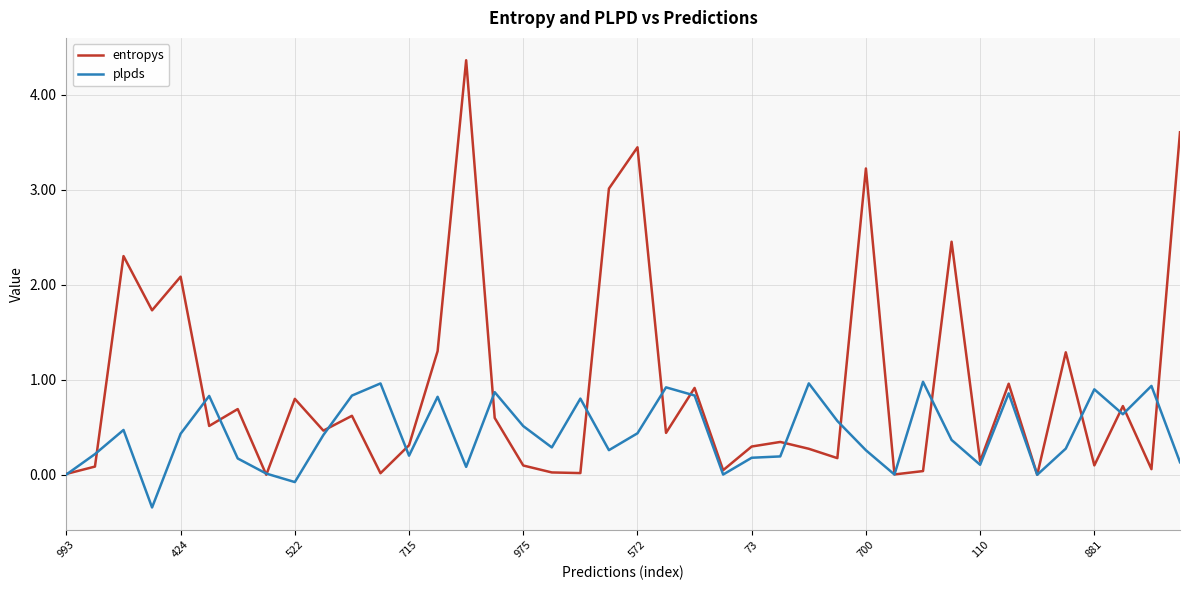

What is the lowest value of the plpds series?

-0.3